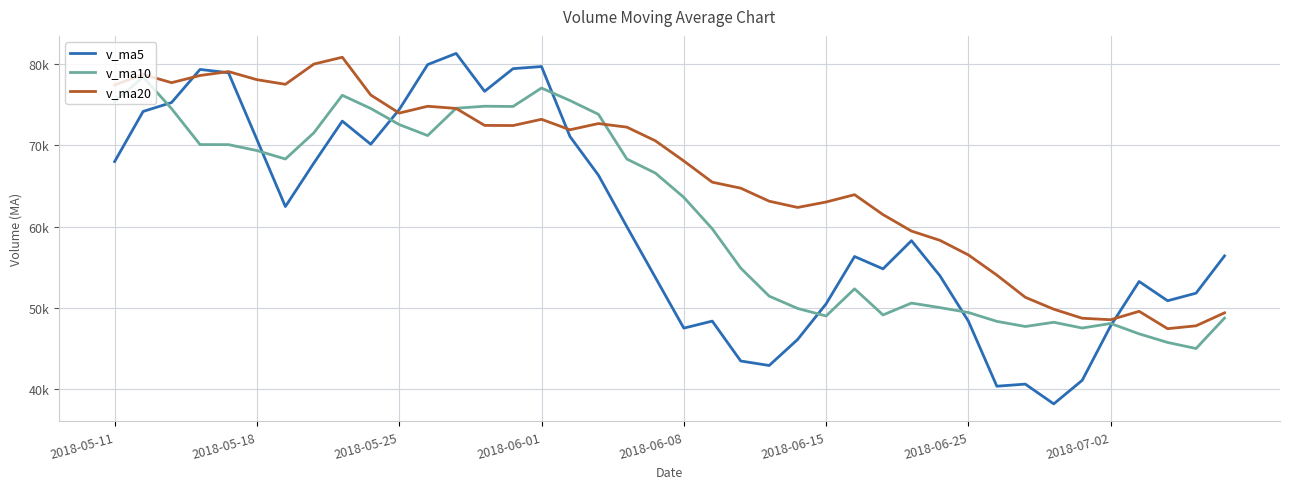

Is this an area chart (filled region under the line)?

No